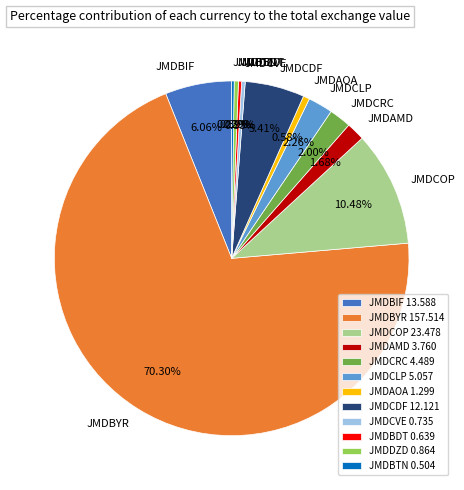

To the nearest percent, what is the combined percentage of JMDCOP and JMDBYR?

81%